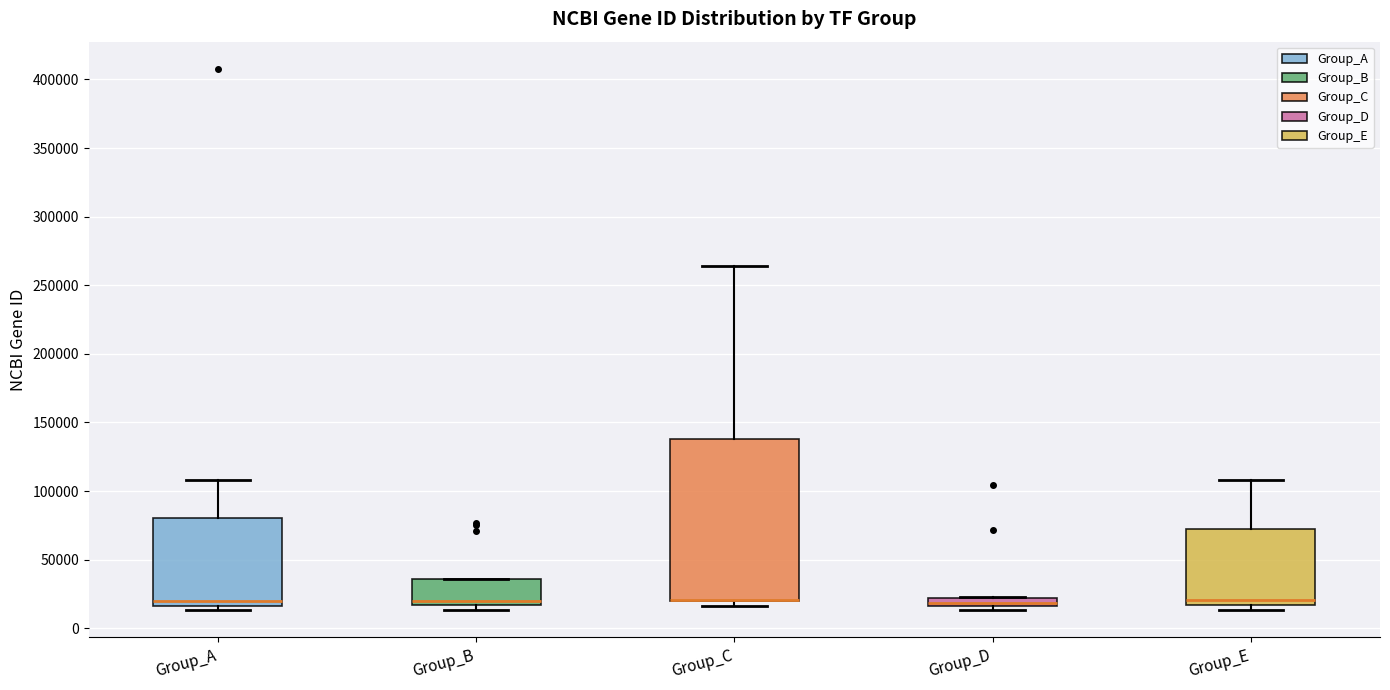

Where is the lower edge of the box for Group_C on the y-axis? The values are not printed on the chart, so give them approximately, as read against the axis.

20000